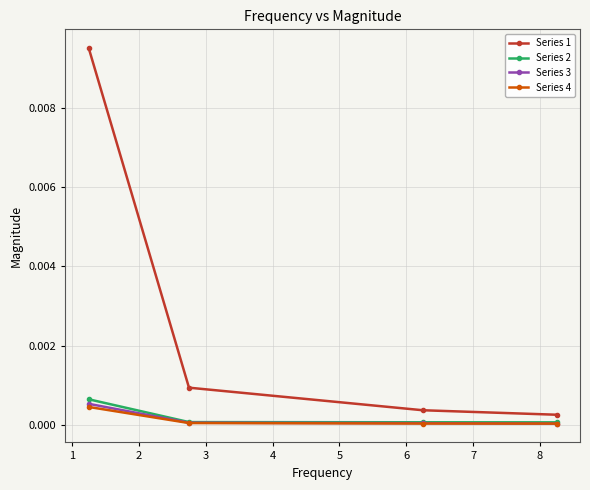

Which series has the largest total across all categories?

Series 1